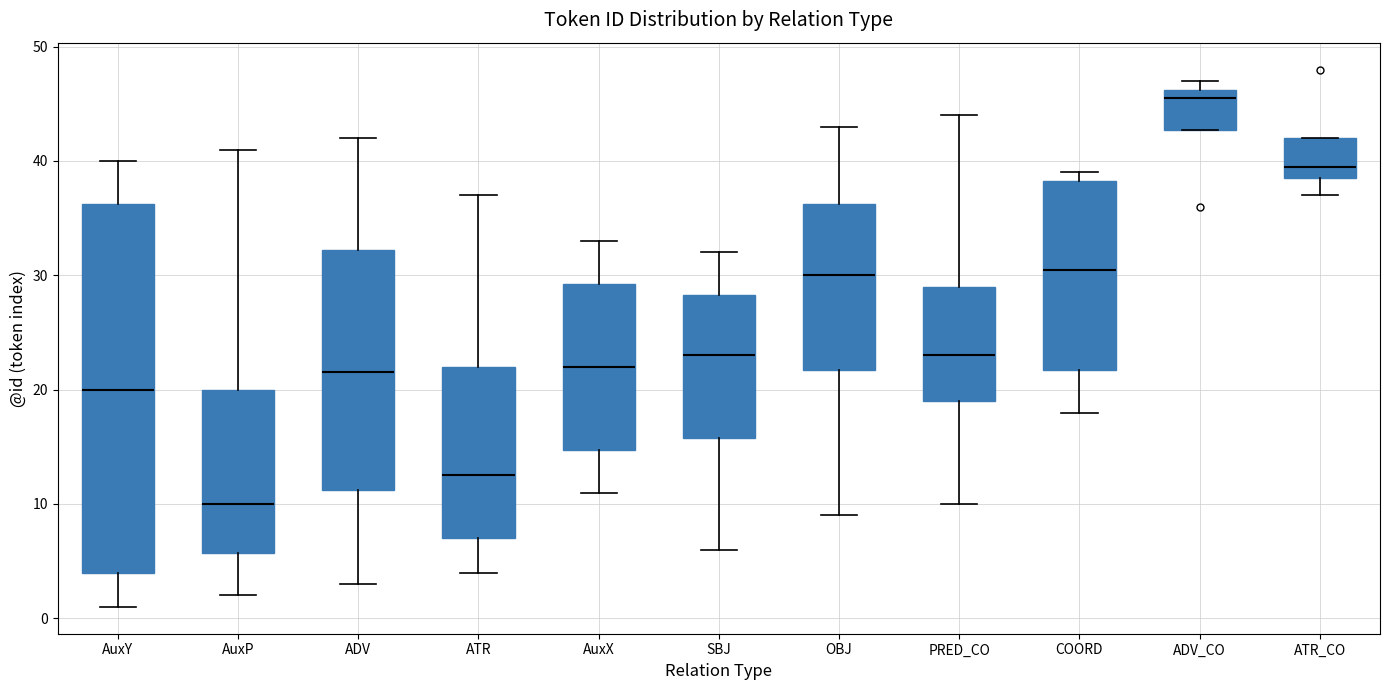

Reading left to right, transcribe this box plot: for each box, give where its median line is, the range the box spans, and where its two whiskers end, as read against the y-axis. The values are not printed on the chart, so give them approximately, as read against the axis.

AuxY: median 20, box 4 to 36, whiskers 1 to 40
AuxP: median 10, box 6 to 20, whiskers 2 to 41
ADV: median 22, box 11 to 32, whiskers 3 to 42
ATR: median 13, box 7 to 22, whiskers 4 to 37
AuxX: median 22, box 15 to 29, whiskers 11 to 33
SBJ: median 23, box 16 to 28, whiskers 6 to 32
OBJ: median 30, box 22 to 36, whiskers 9 to 43
PRED_CO: median 23, box 19 to 29, whiskers 10 to 44
COORD: median 31, box 22 to 38, whiskers 18 to 39
ADV_CO: median 46 (just below the box's upper edge), box 43 to 46, whiskers 43 to 47
ATR_CO: median 40, box 39 to 42, whiskers 37 to 42